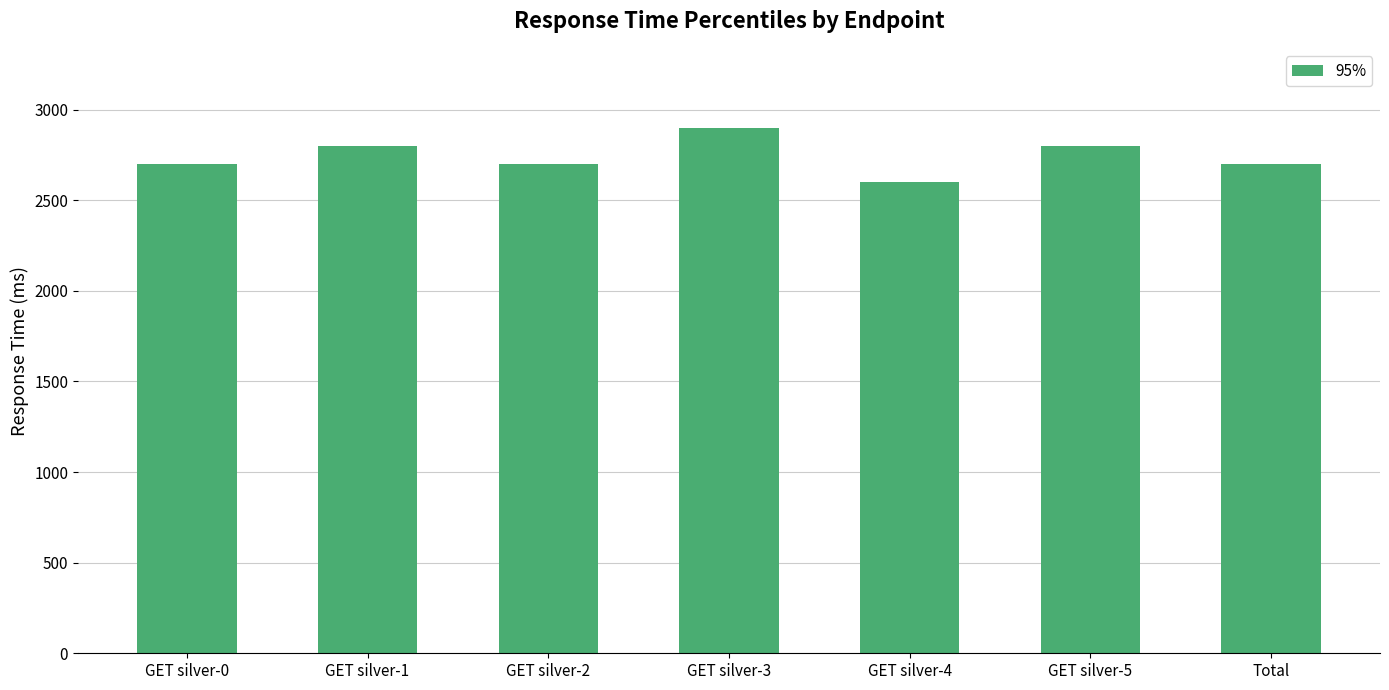

What is the difference between the maximum and minimum values?

300